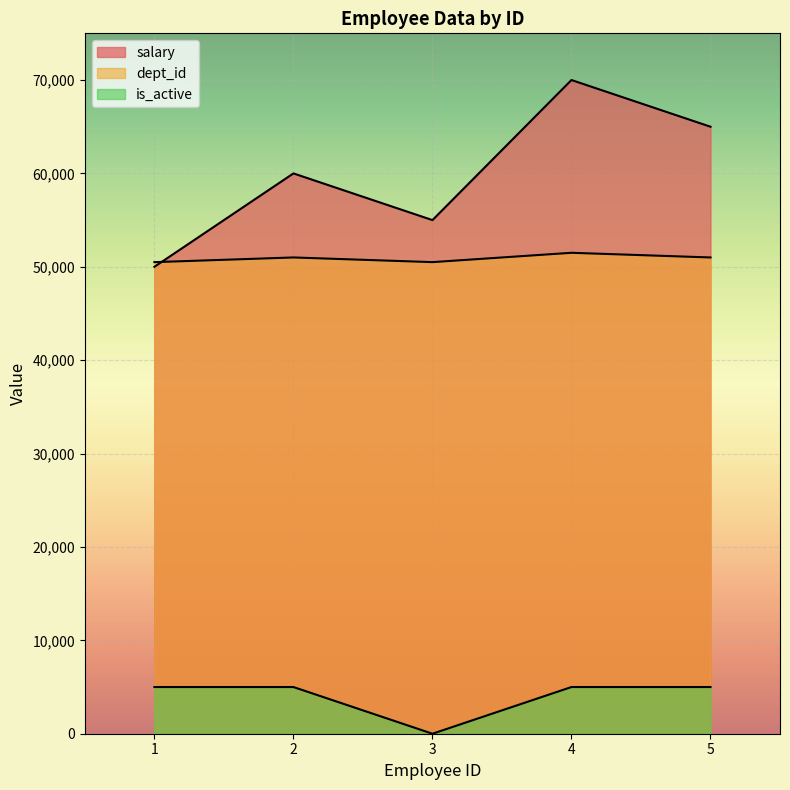

At how many categories does at least one series exceed 51400?

4